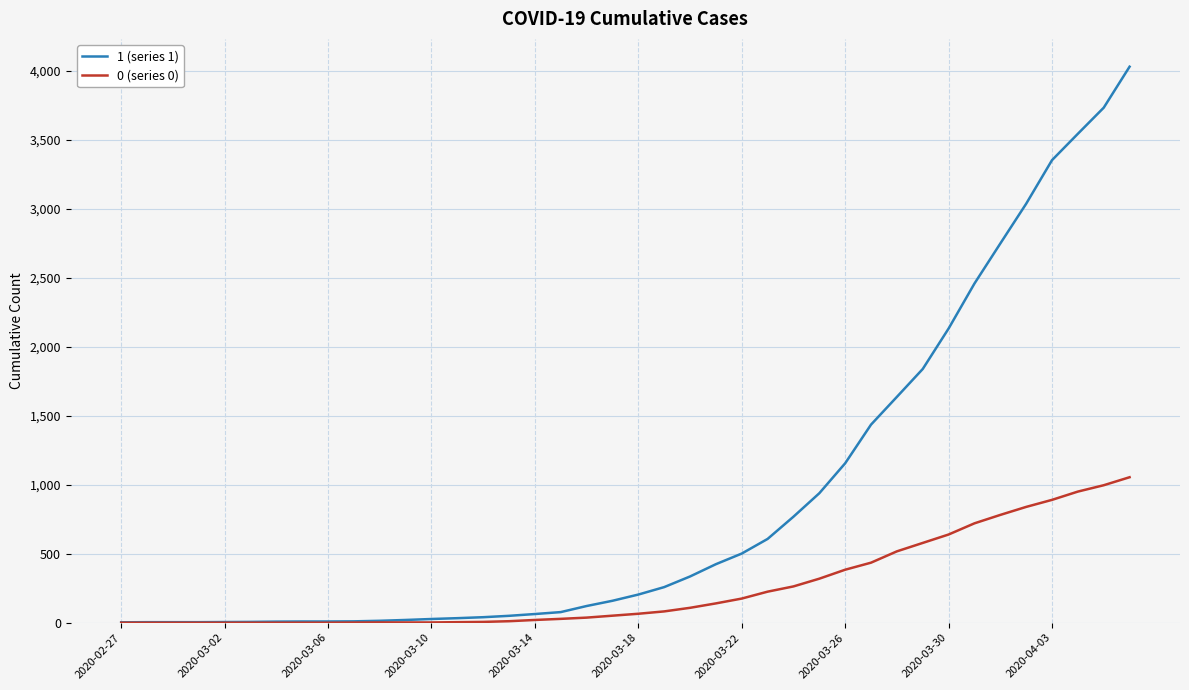

Rank the series by their average value, from highest to lowest.

1 (series 1), 0 (series 0)